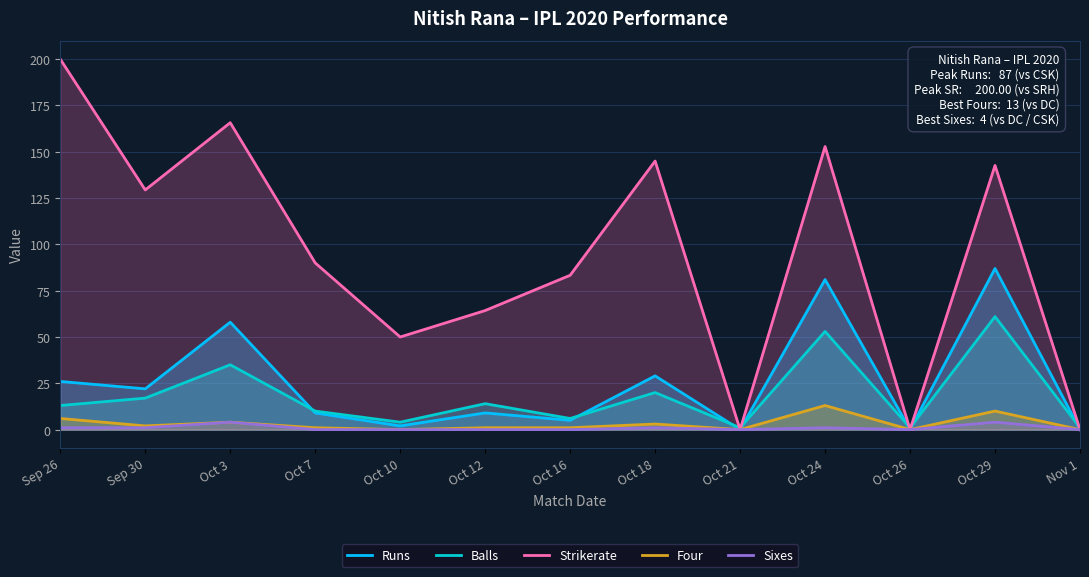

What is the label of the 2nd point from the left?

Sep 30